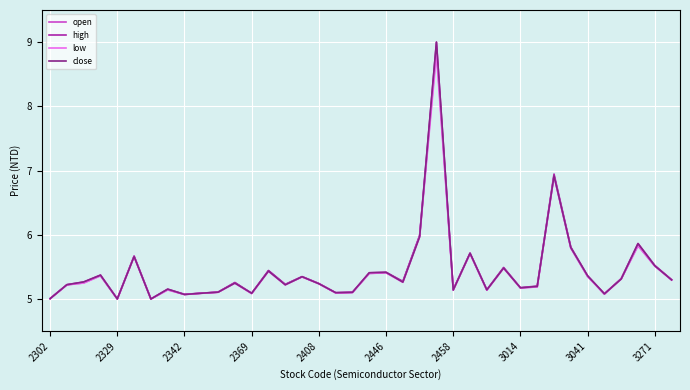

What is the difference between the maximum and minimum values in the close series?

4.0